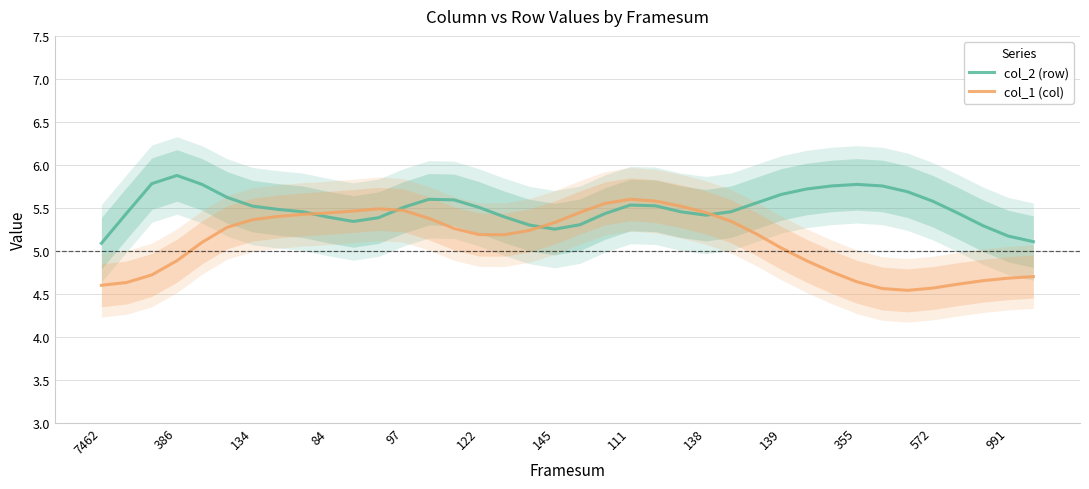

Where is the first local minimum for col_1 (col)?

16